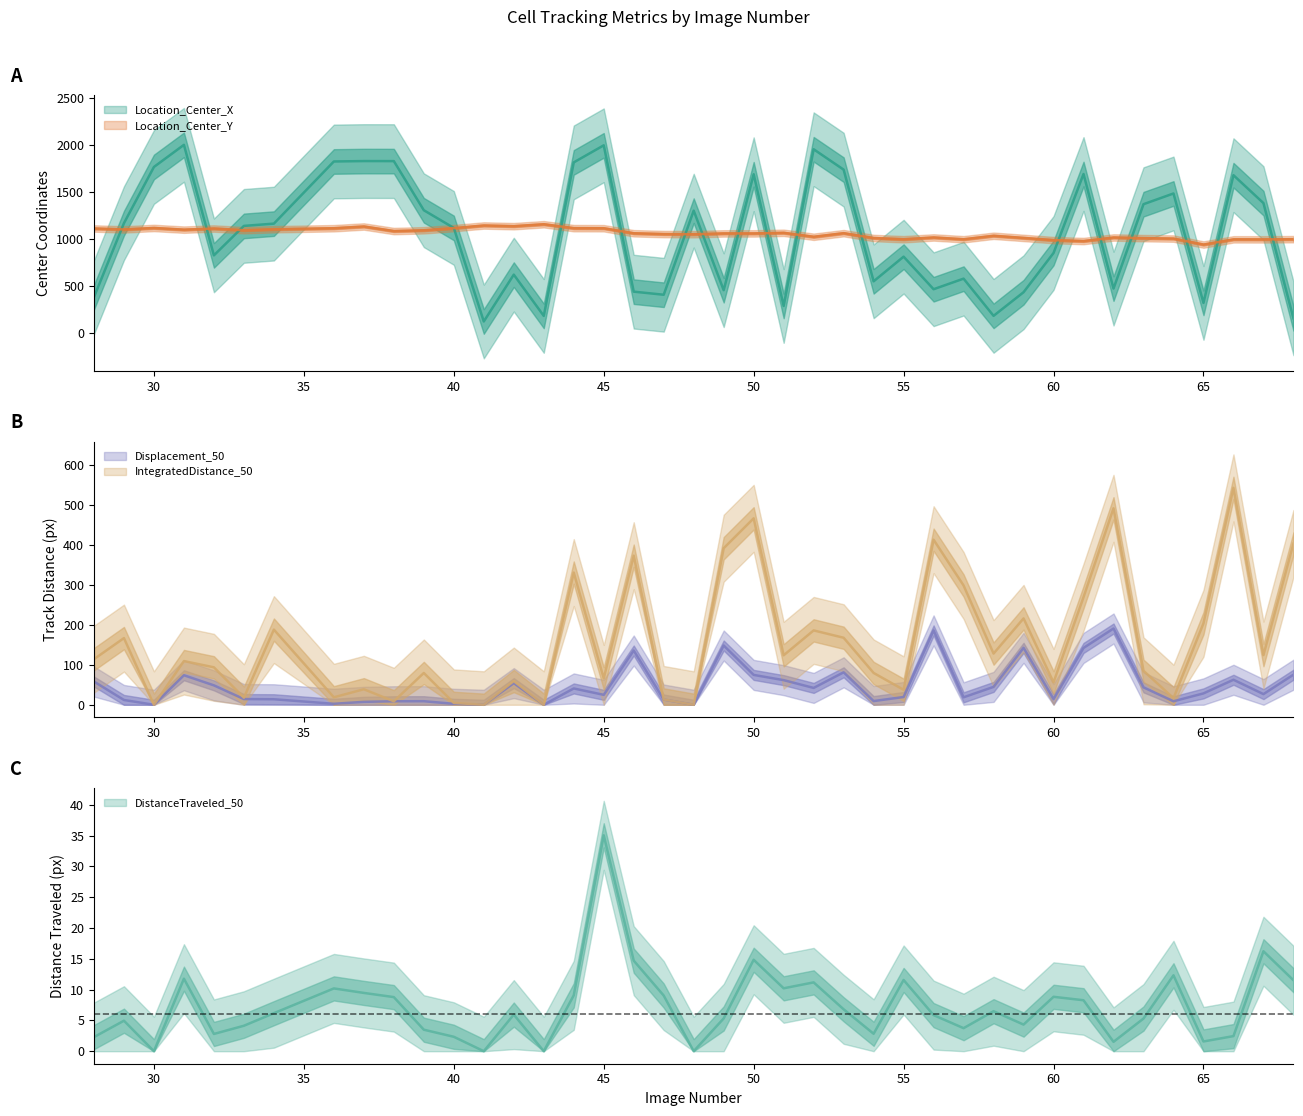

True or false: TrackObjects_IntegratedDistance_50 and Location_Center_Y intersect in this chart.

False